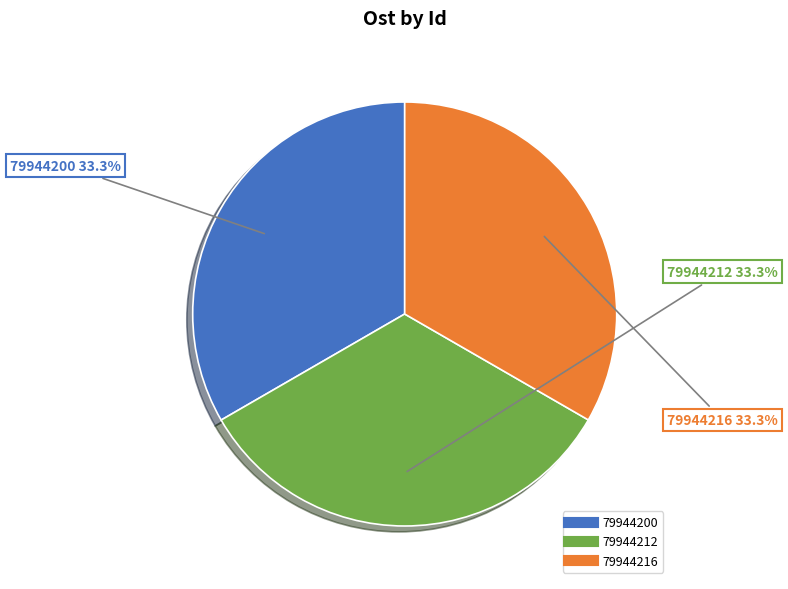

Is the sum of 79944212 and 79944200 greater than half?

Yes